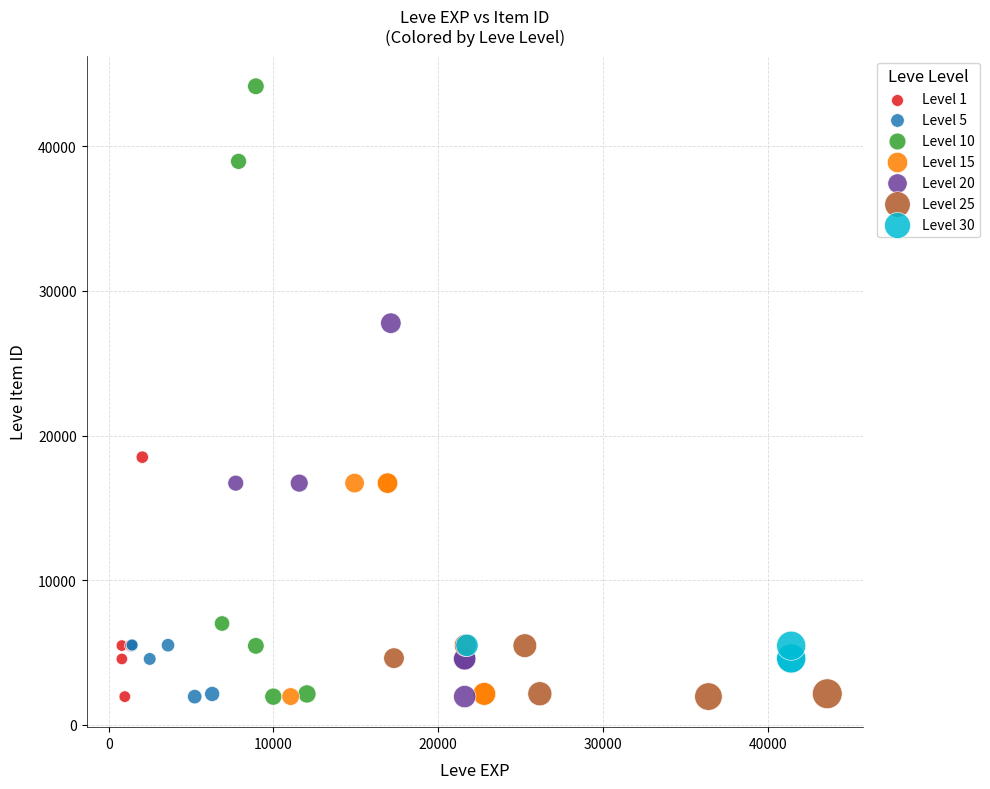

Which series has the widest spread of Y values?

Level 10